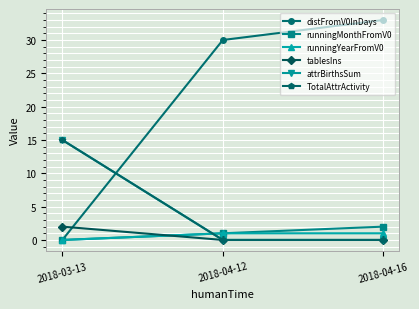

Is this an area chart (filled region under the line)?

No